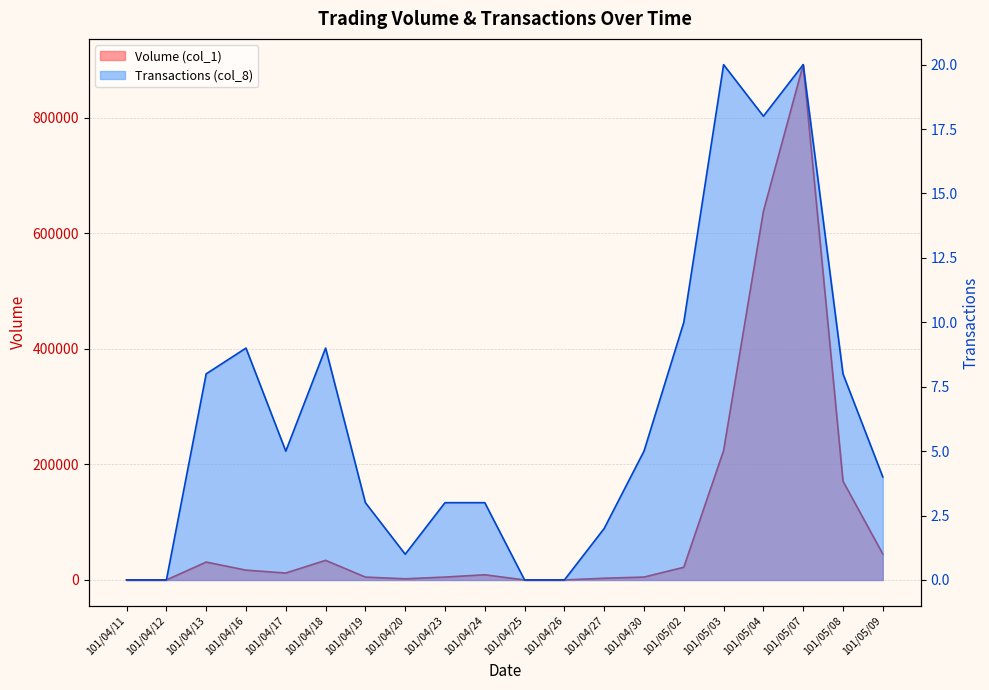

What is the difference between the second highest and second lowest values in the Transactions (col_8) series?

20